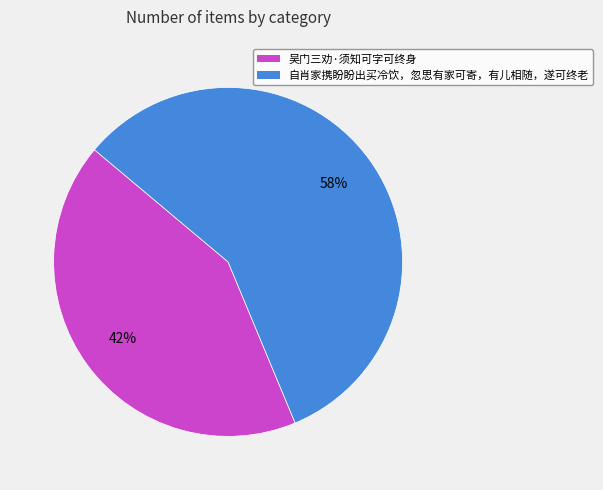

Is the sum of 自肖家携盼盼出买冷饮，忽思有家可寄，有儿相随，遂可终老 and 吴门三劝·须知可字可终身 greater than half?

Yes